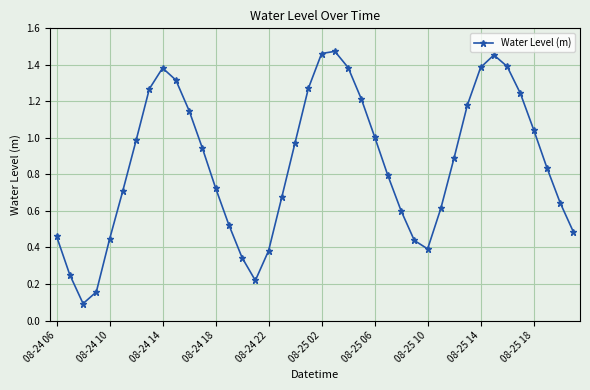

Does the chart display data point markers on the line(s)?

Yes